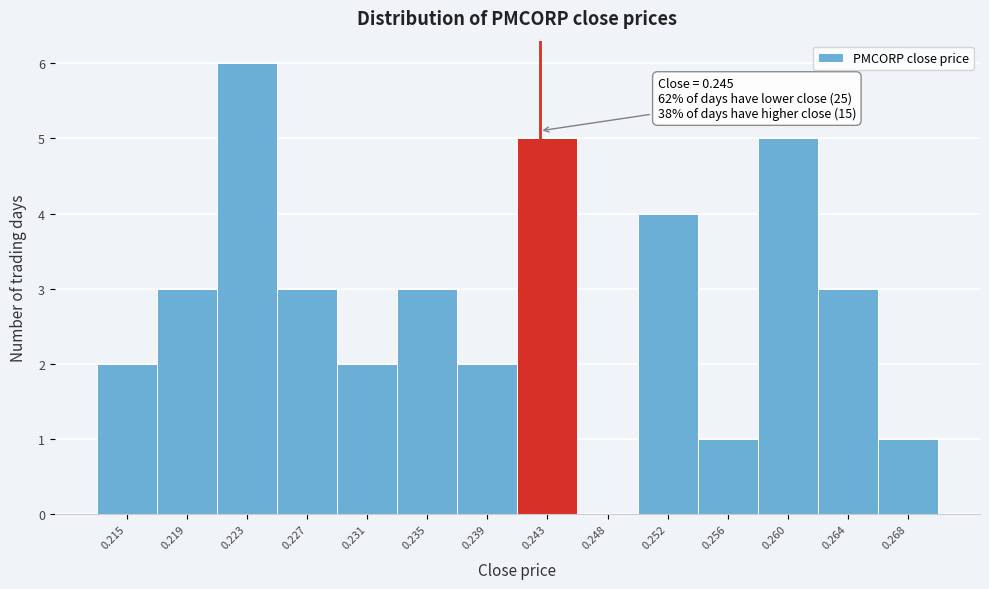

Reading left to right, transcribe all the data shown in this chart.

0.215=2	0.219=3	0.223=6	0.227=3	0.231=2	0.235=3	0.239=2	0.243=5	0.248=0	0.252=4	0.256=1	0.260=5	0.264=3	0.268=1